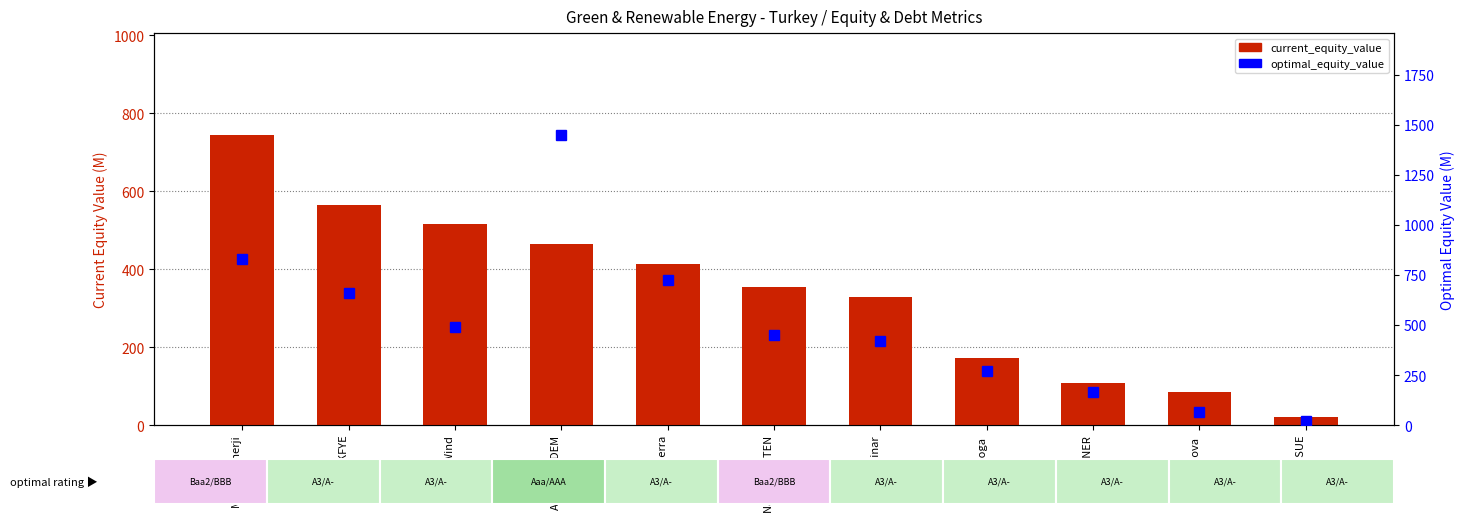

What position from the right is Tatlipinar?

5